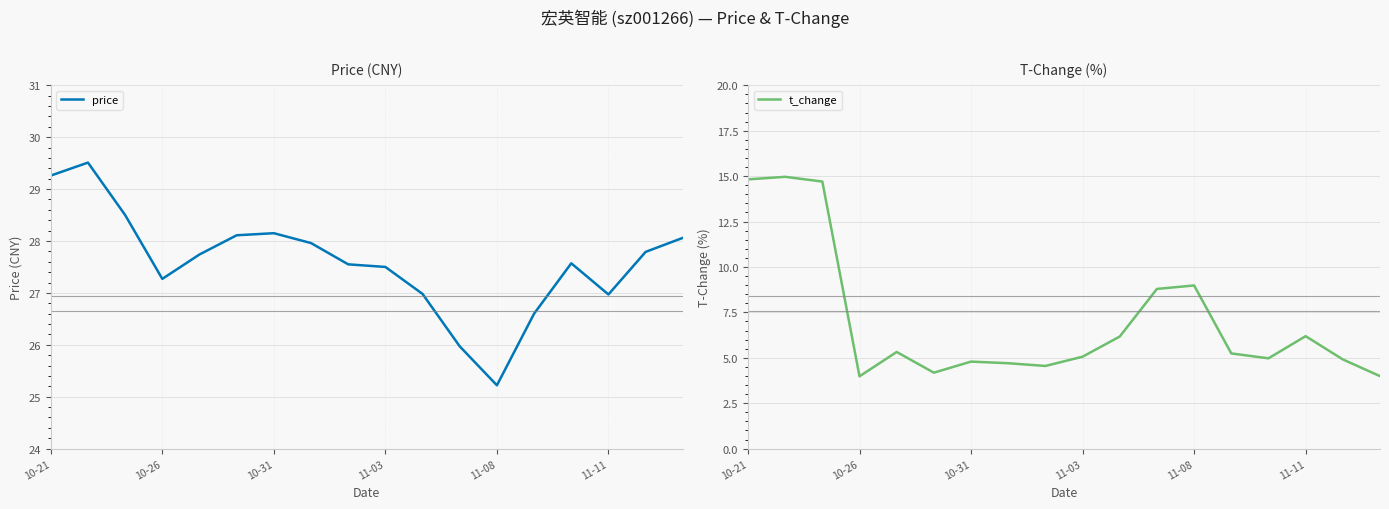

The value of price at 10-26 is 27.3. True or false?

True